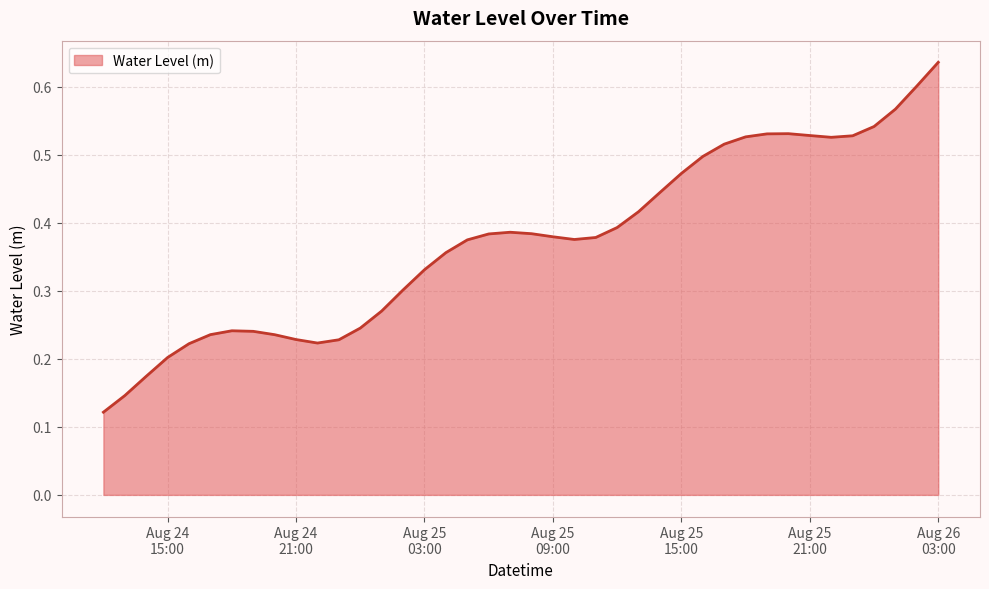

At which category does the data reach its first local valley?

2024-08-24 22:00:00